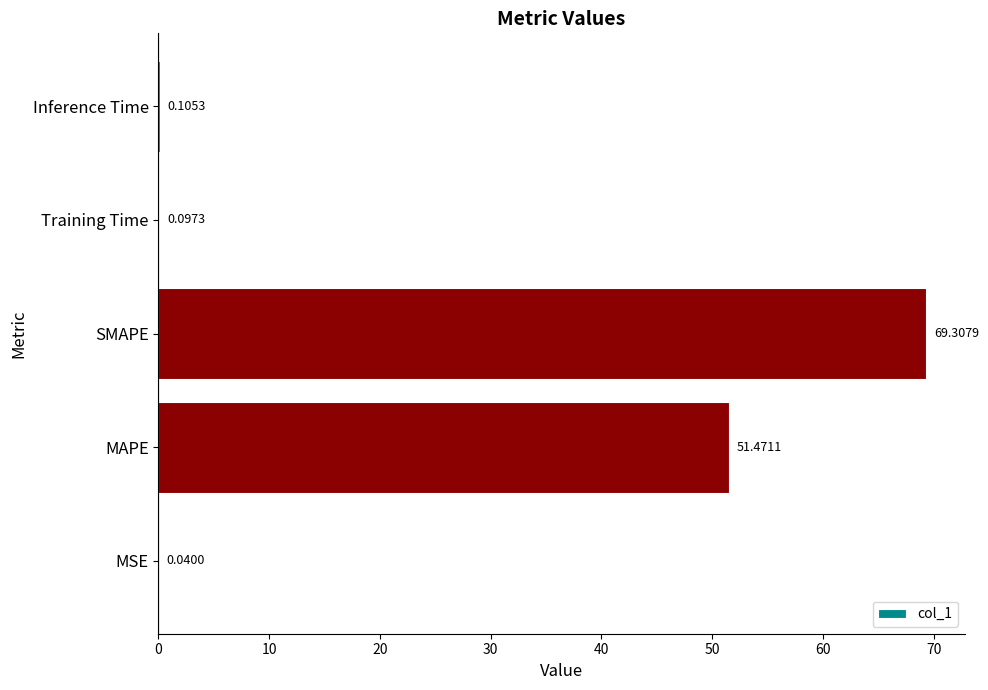

Are the bars horizontal?

Yes